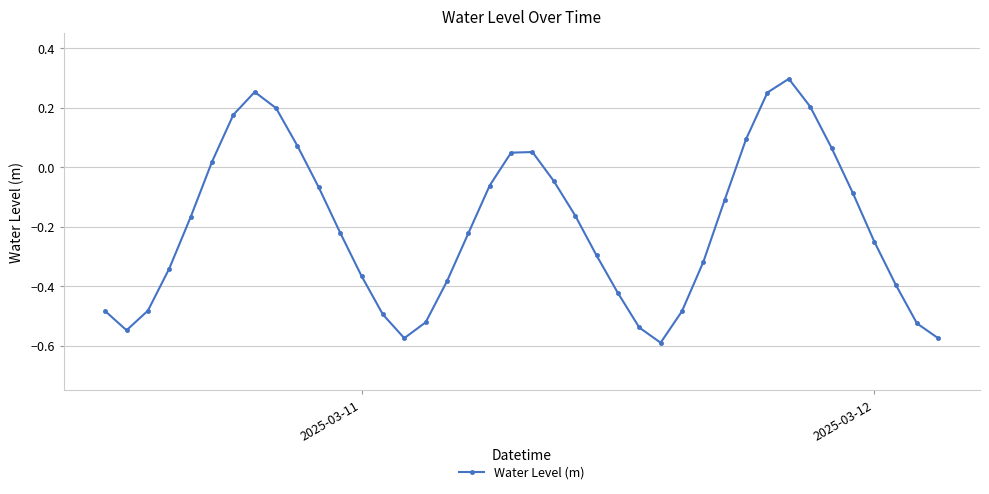

How many points are lower than both their immediate neighbors (excluding endpoints)?

3